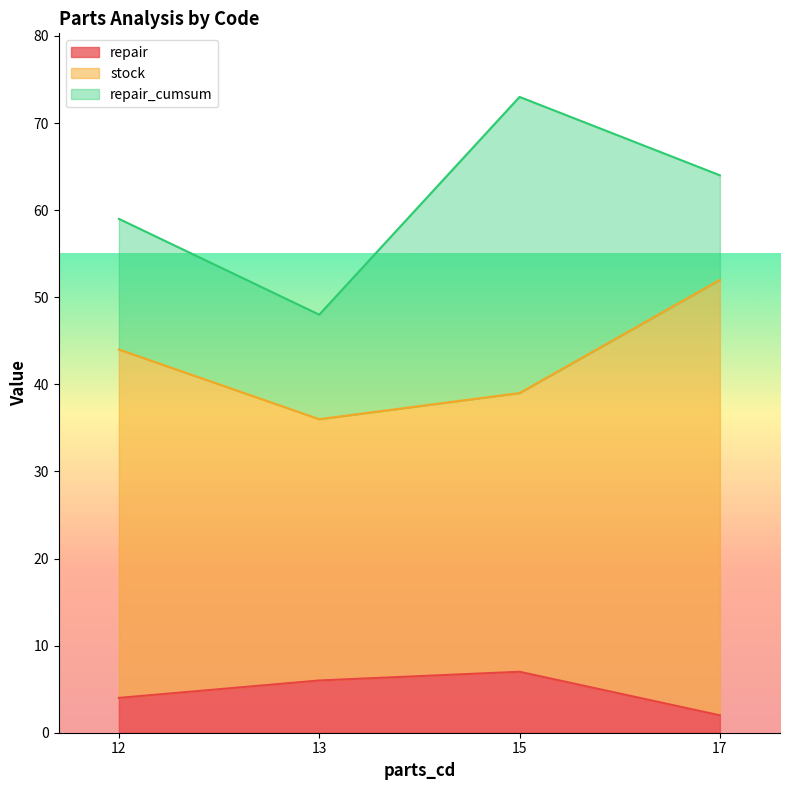

What is the maximum value for repair?

7